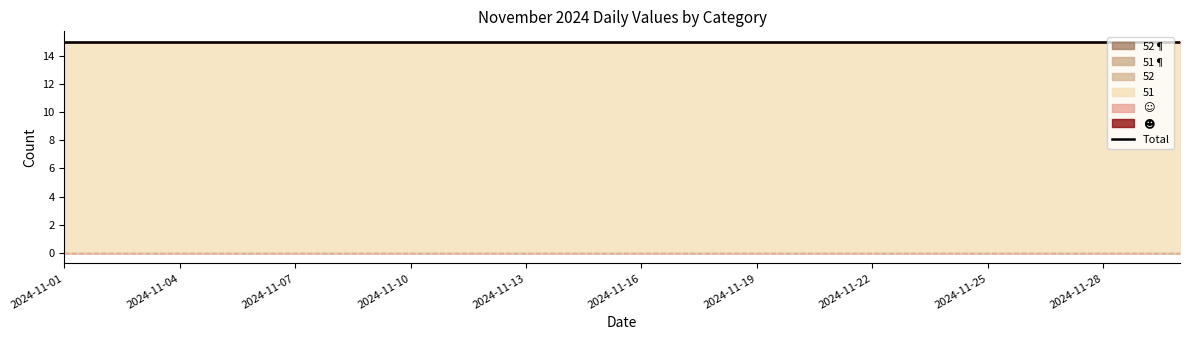

Which series has the largest total across all categories?

51